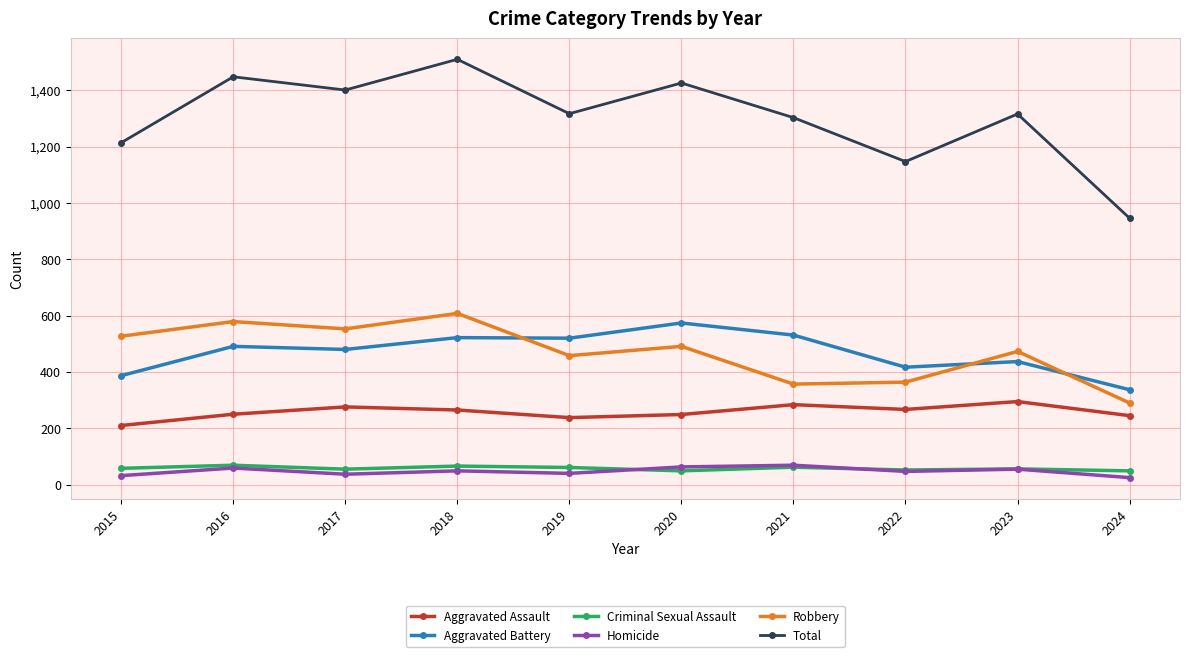

What is the spread (max minus min) of values at 2023?

1261